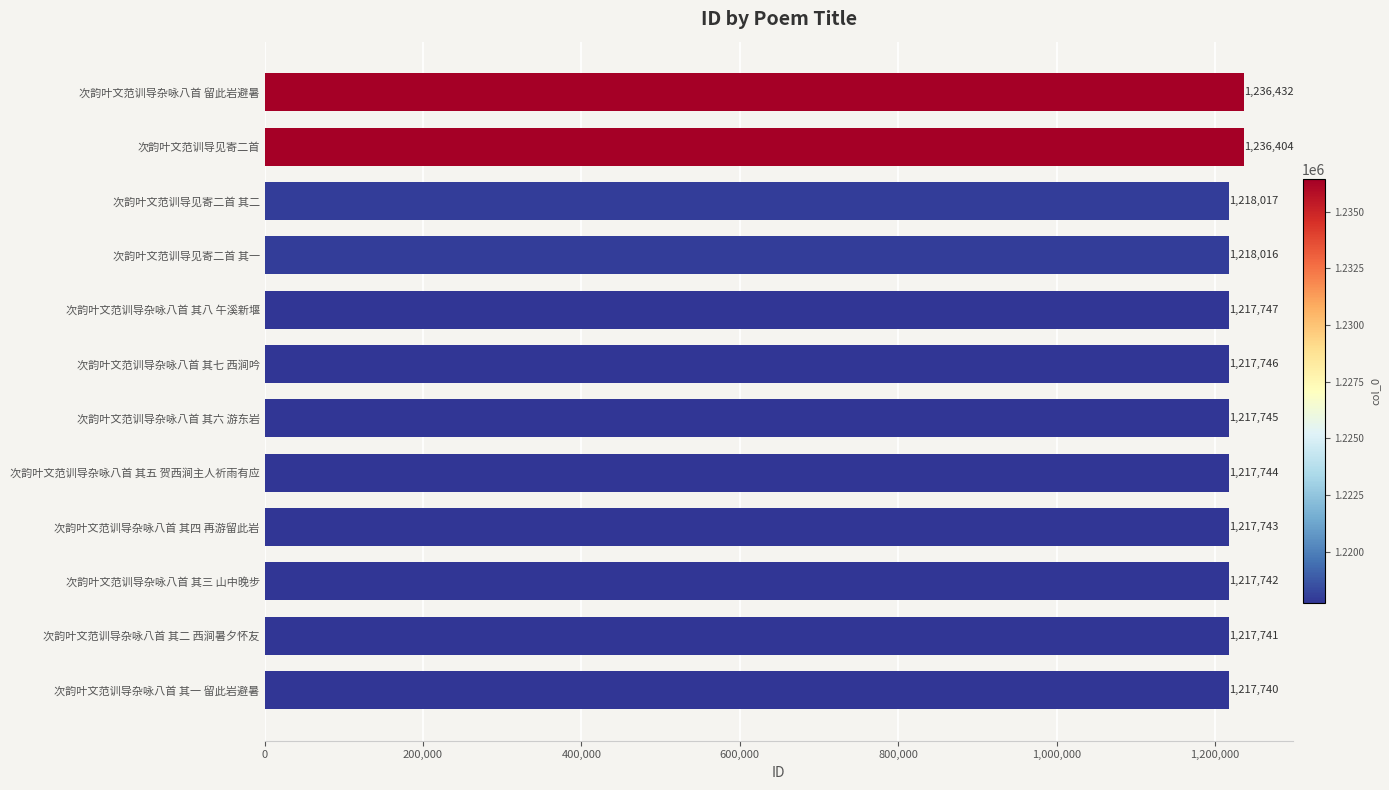

What is the change in value from 次韵叶文范训导杂咏八首 留此岩避暑 to 次韵叶文范训导杂咏八首 其三 山中晚步?

-18690